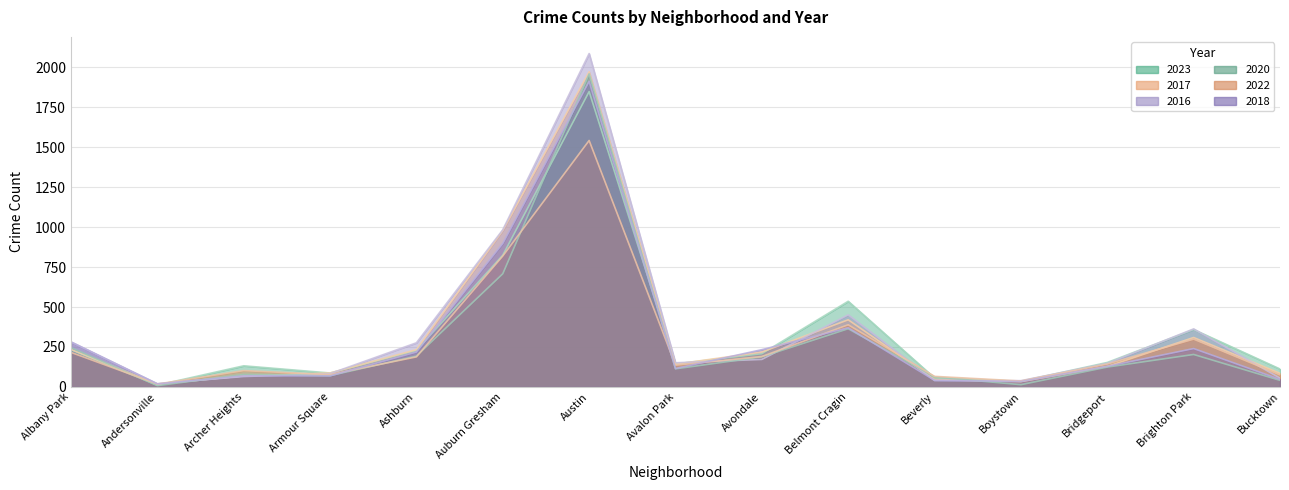

What position from the left is Boystown?

12